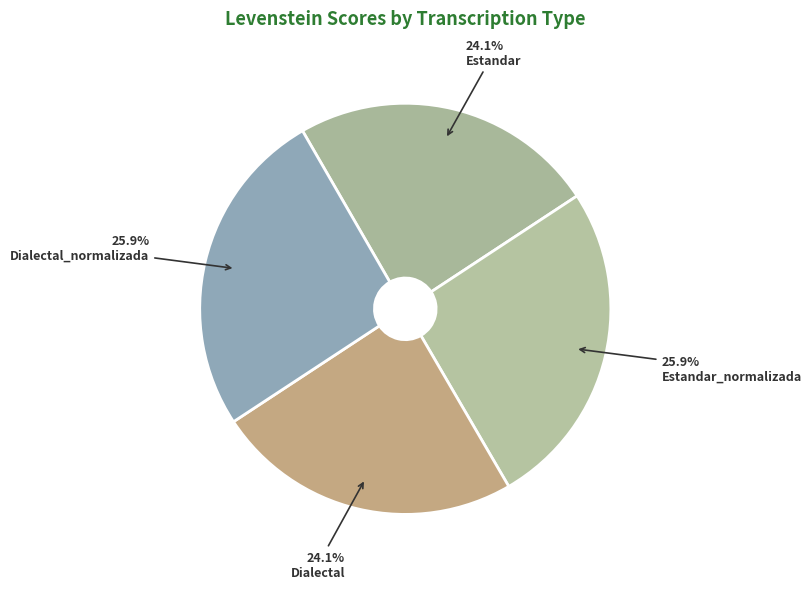

What portion of the pie excludes Dialectal?

75.9%